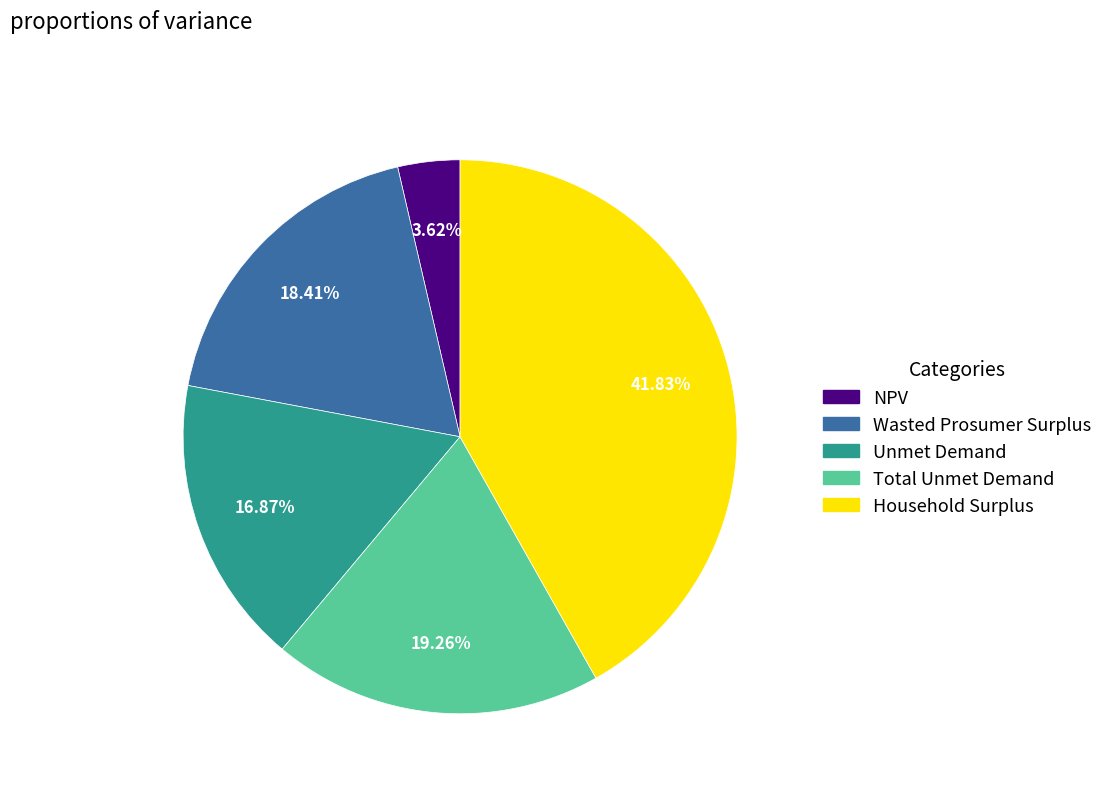

What percentage do Total Unmet Demand and NPV together represent?

22.9%